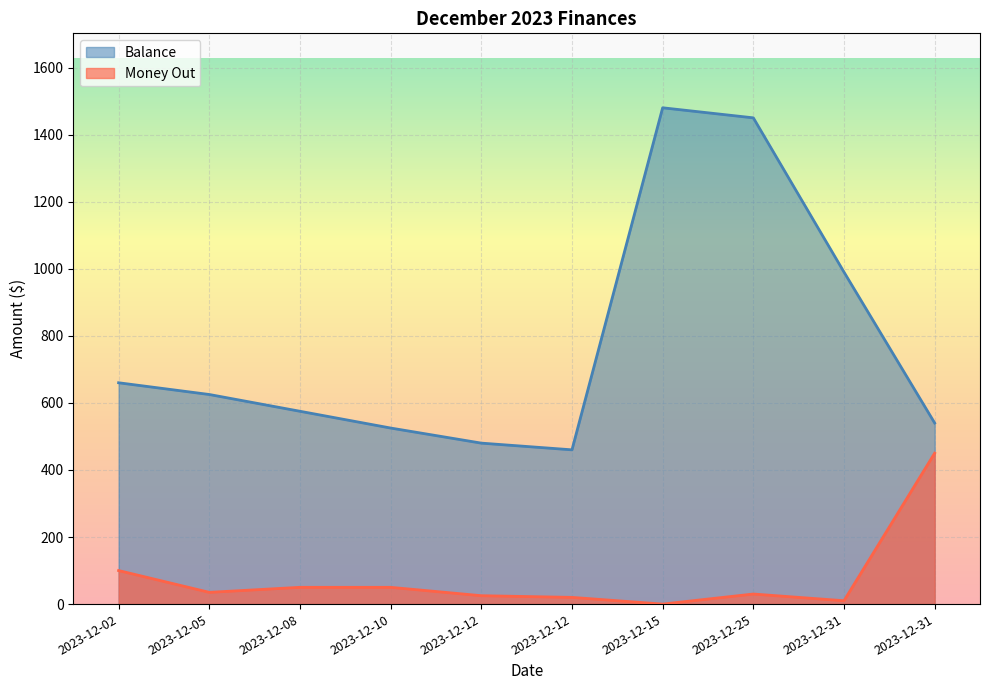

Where is the first local maximum for Money Out?

2023-12-25